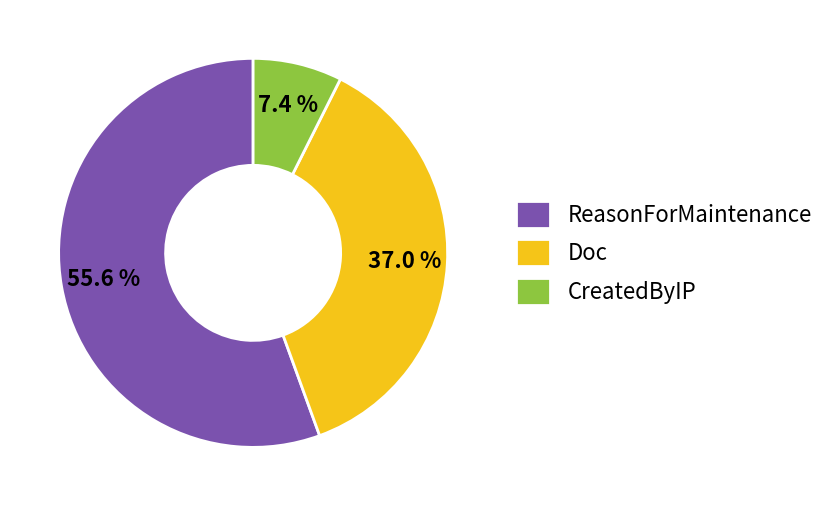

To the nearest percent, what is the average slice percentage?

33%